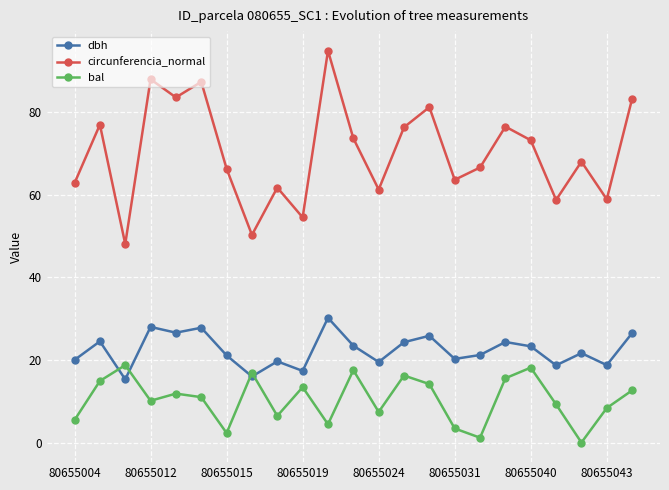

In bal, how many points are lower than both neighbors (excluding endpoints)?

7